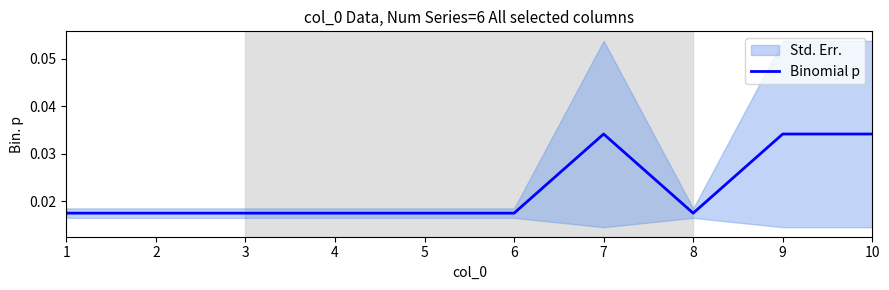

At which label is the value closest to 0?

1